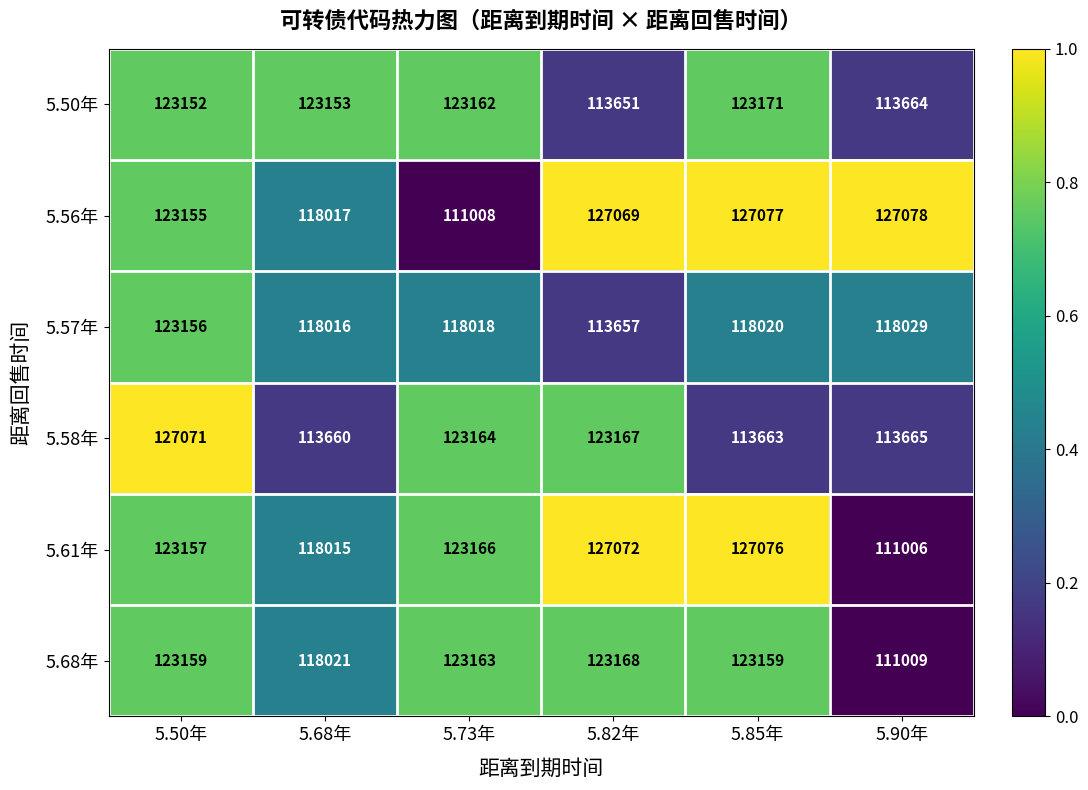

What is the maximum value shown in the chart?

127078